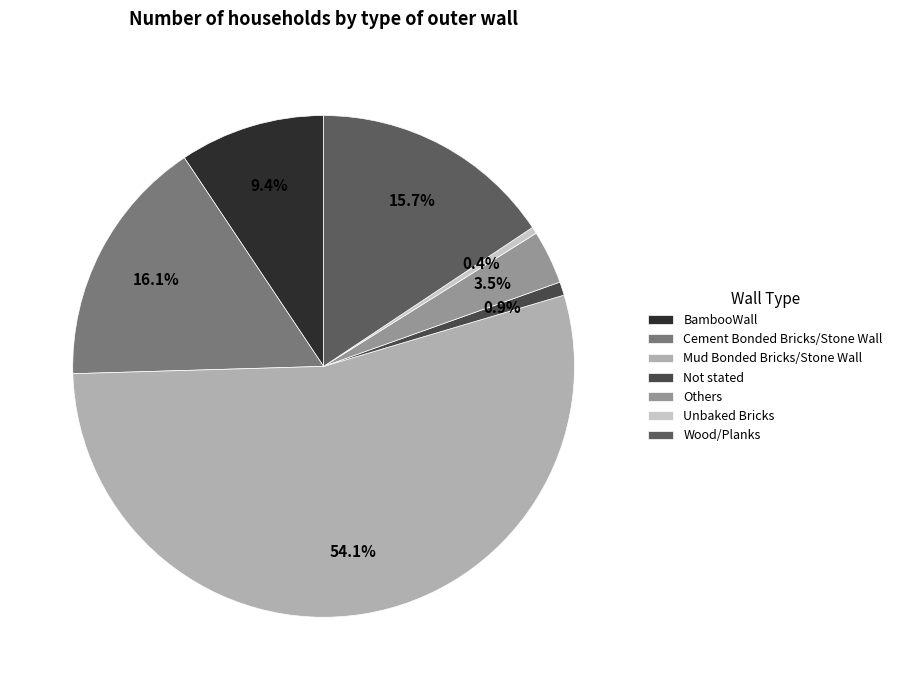

Count the number of slices in the pie.

7